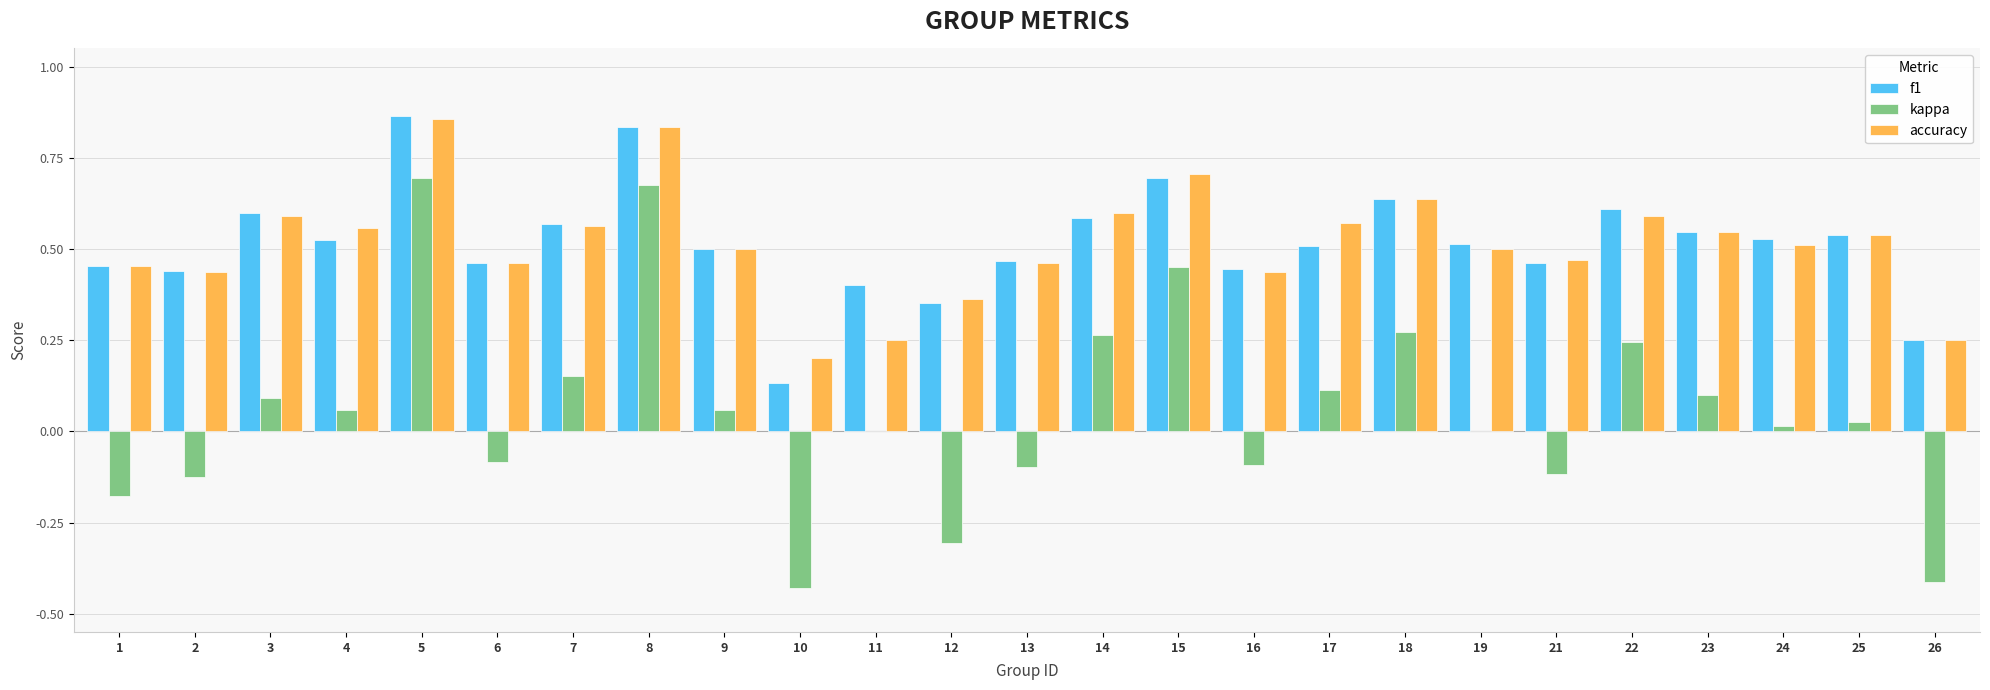

Is it true that f1 equals 0.5 at 8?

False